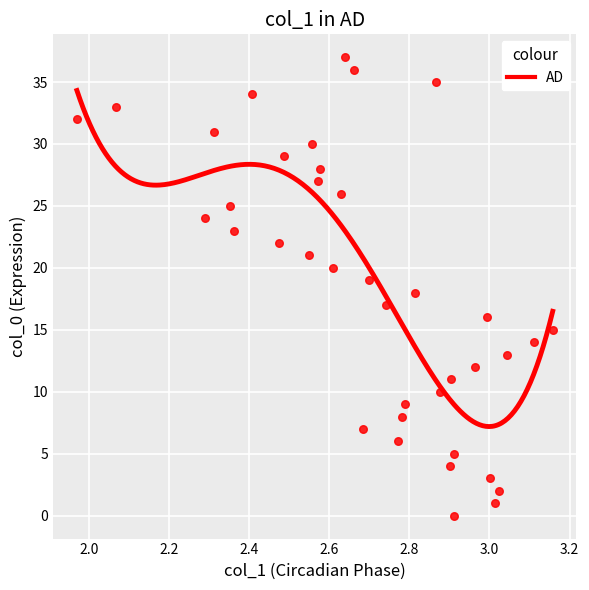

How many data points are displayed?

38